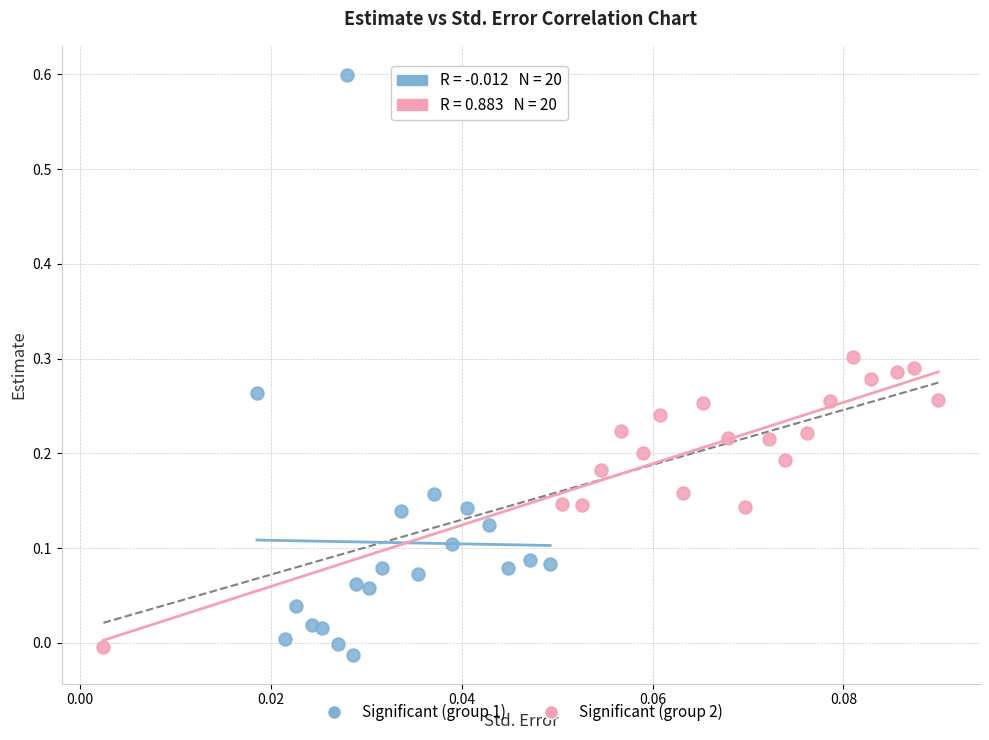

What are all the series names shown in the legend?

Significant (group 1), Significant (group 2)